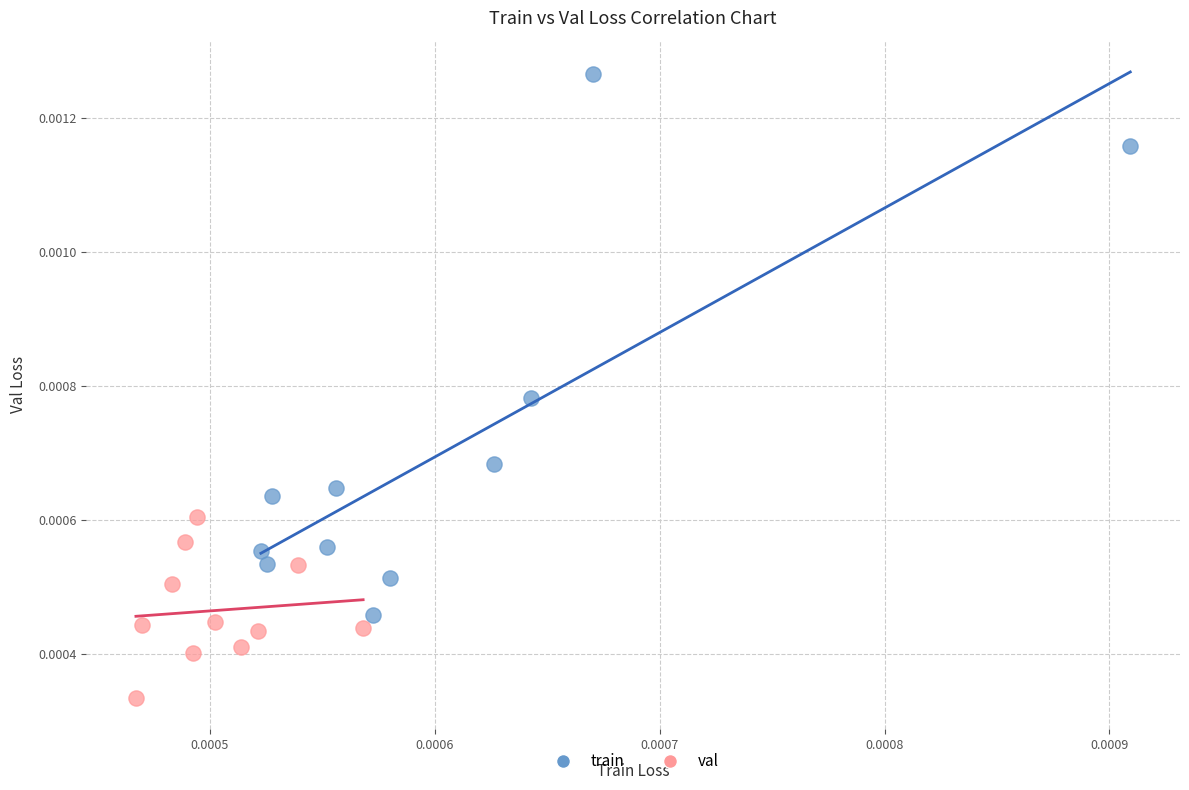

Which series has the widest spread of Y values?

train